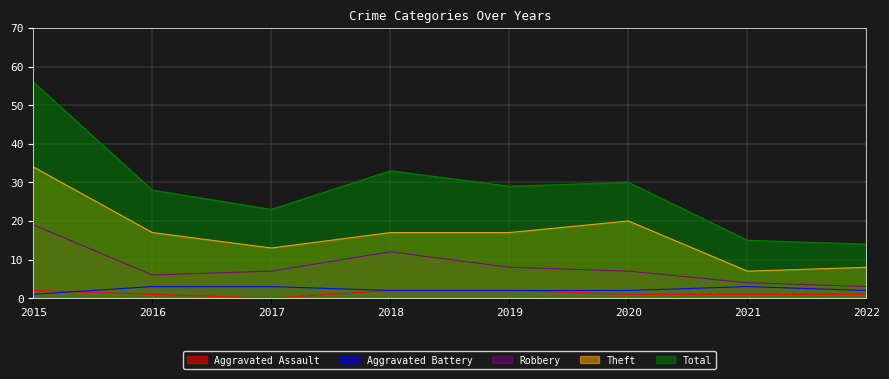

True or false: Aggravated Battery has a value of 5 at 2021.

False